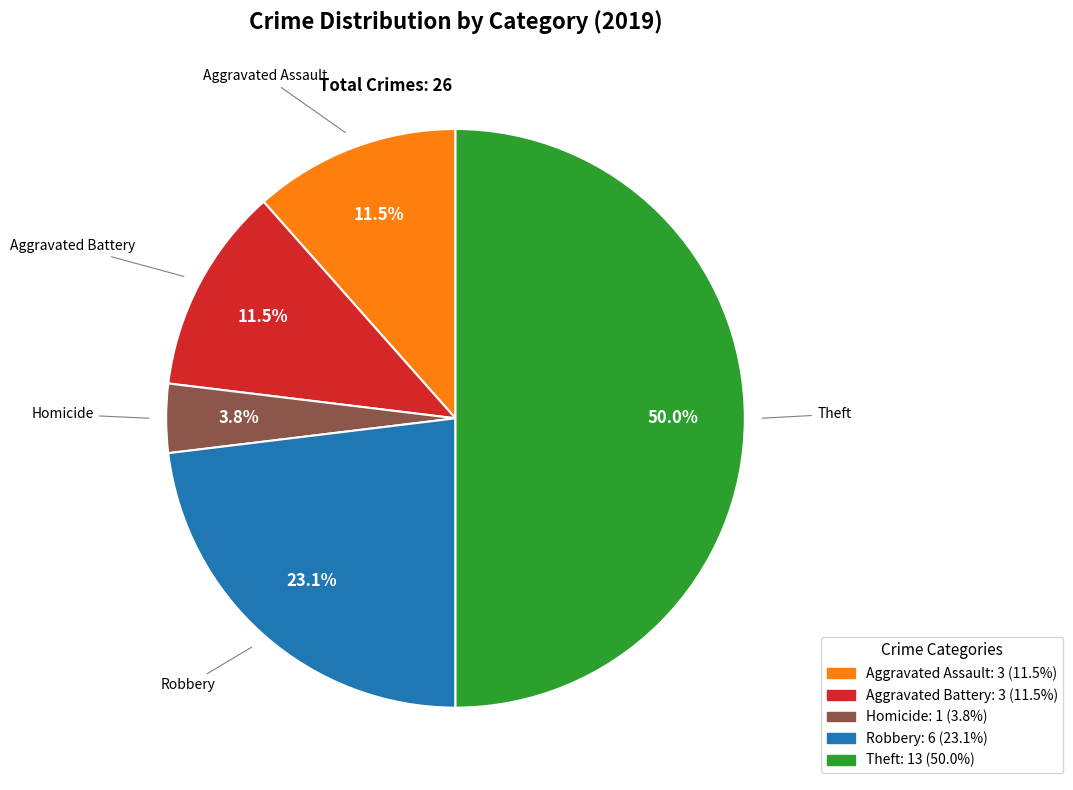

What is the largest slice in the pie chart?

Theft